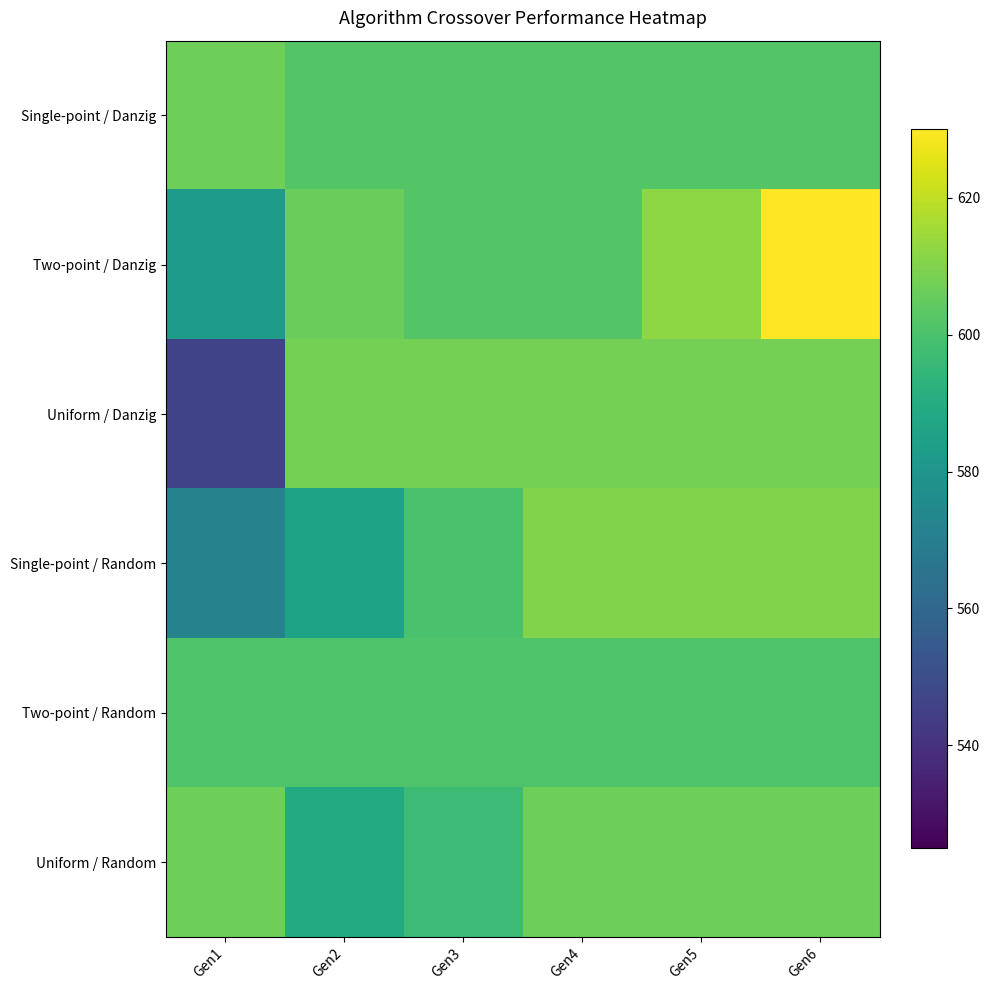

Reading right to left, what are all the values shown in this chart?

Single-point / Danzig: Gen6=602	Gen5=602	Gen4=602	Gen3=602	Gen2=602	Gen1=607
Two-point / Danzig: Gen6=630	Gen5=612	Gen4=602	Gen3=602	Gen2=606	Gen1=583
Uniform / Danzig: Gen6=608	Gen5=608	Gen4=608	Gen3=608	Gen2=608	Gen1=546
Single-point / Random: Gen6=610	Gen5=610	Gen4=610	Gen3=600	Gen2=586	Gen1=572
Two-point / Random: Gen6=601	Gen5=601	Gen4=601	Gen3=601	Gen2=601	Gen1=601
Uniform / Random: Gen6=607	Gen5=607	Gen4=607	Gen3=597	Gen2=589	Gen1=607